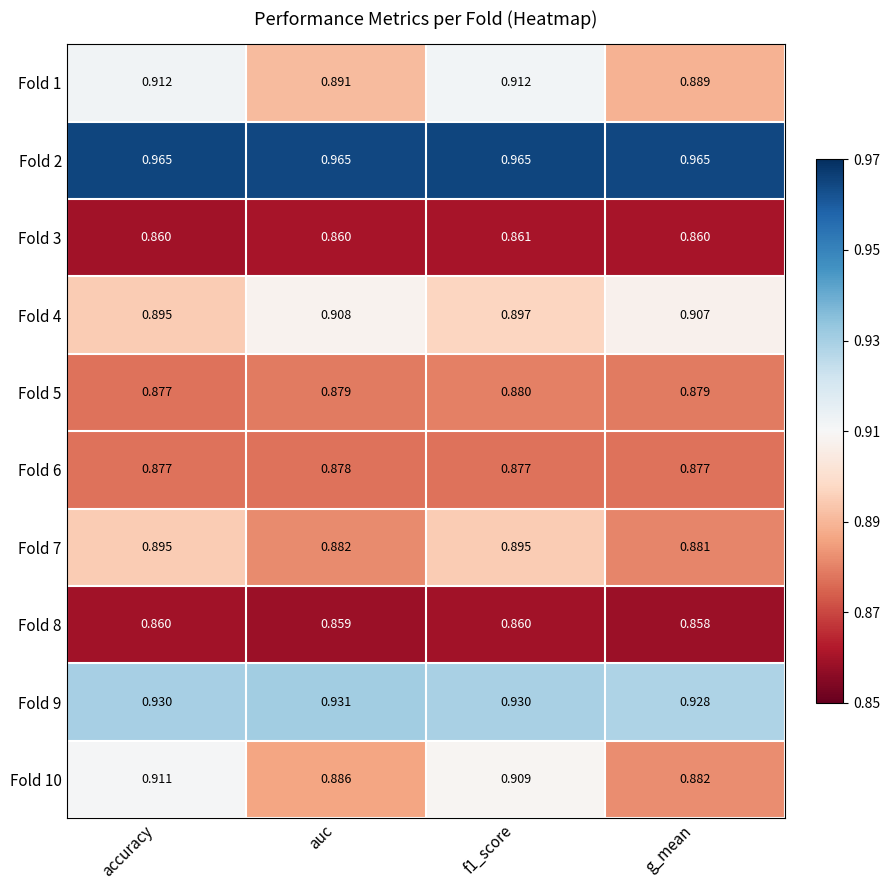

Which category has the lowest value across all series?

g_mean